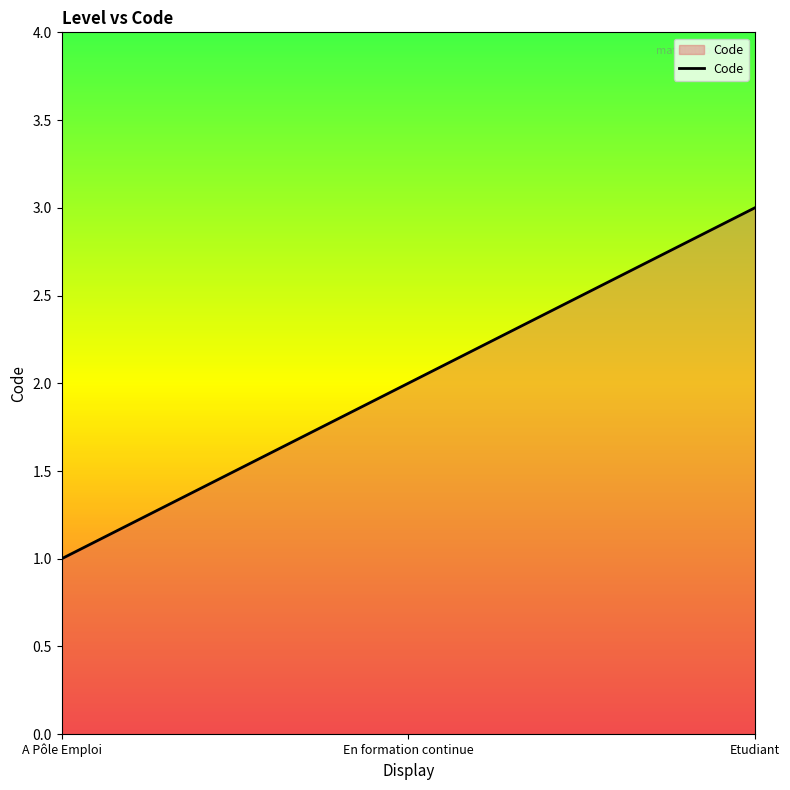

What position from the right is En formation continue?

2